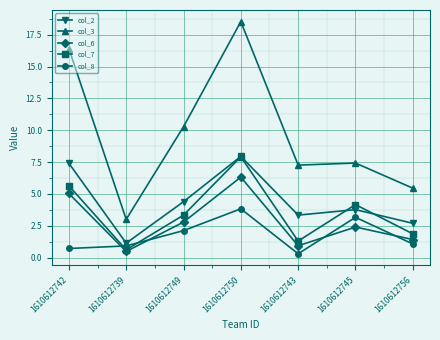

Between 1610612742 and 1610612739, which series saw the biggest shift?

col_3